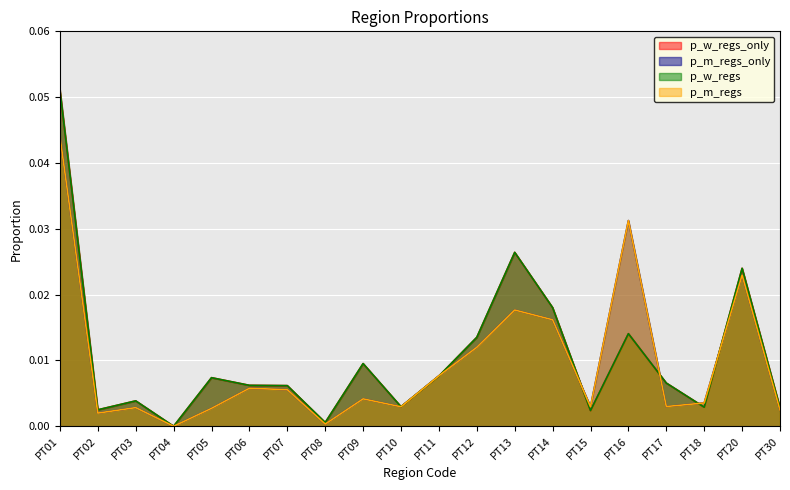

Reading right to left, extract all data points from this chart.

p_w_regs_only: 0.0	0.0	0.0	0.0	0.0	0.0	0.0	0.0	0.0	0.0	0.0	0.0	0.0	0.0	0.0	0.0	0.0	0.0	0.0	0.1
p_m_regs_only: 0.0	0.0	0.0	0.0	0.0	0.0	0.0	0.0	0.0	0.0	0.0	0.0	0.0	0.0	0.0	0.0	0.0	0.0	0.0	0.0
p_w_regs: 0.0	0.0	0.0	0.0	0.0	0.0	0.0	0.0	0.0	0.0	0.0	0.0	0.0	0.0	0.0	0.0	0.0	0.0	0.0	0.1
p_m_regs: 0.0	0.0	0.0	0.0	0.0	0.0	0.0	0.0	0.0	0.0	0.0	0.0	0.0	0.0	0.0	0.0	0.0	0.0	0.0	0.0